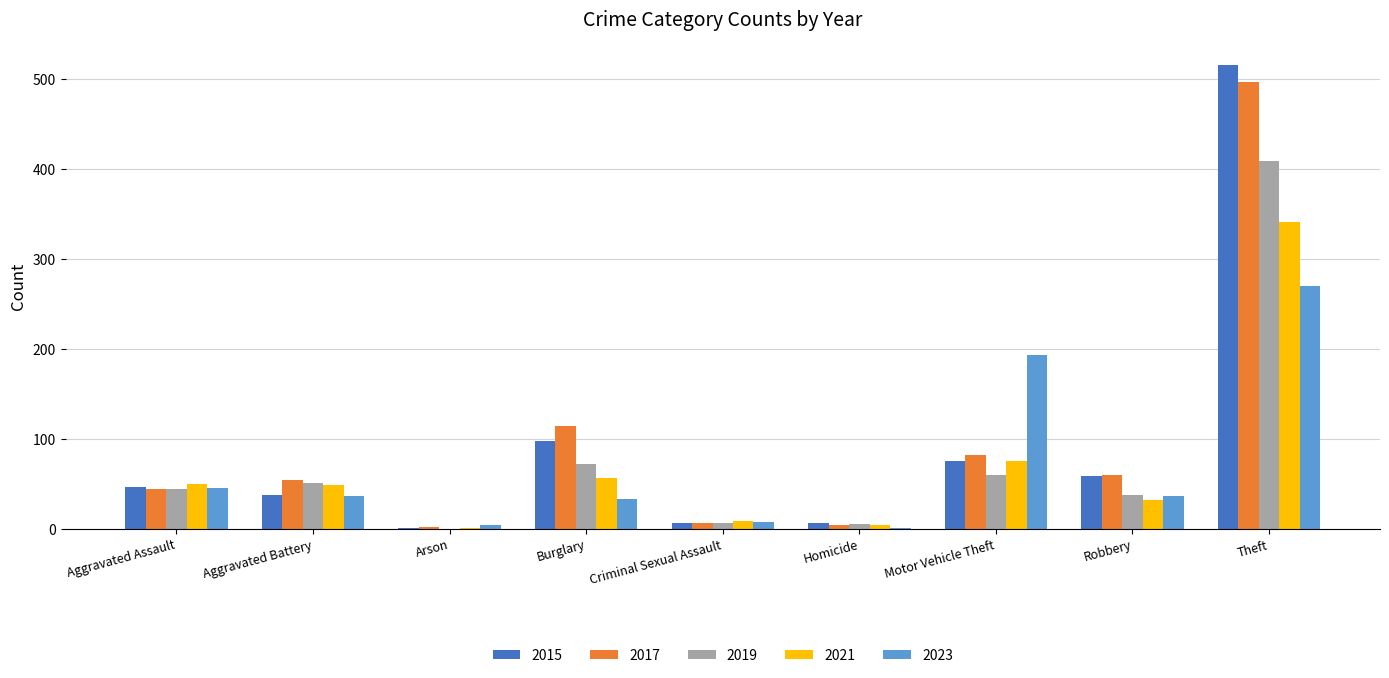

What is the sum of all 2015 values?

845